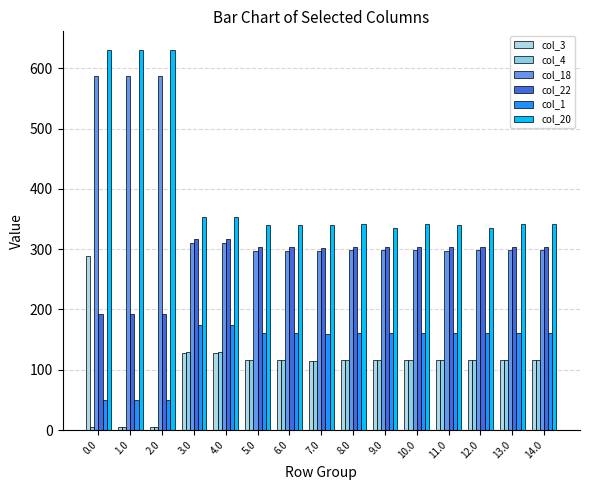

How many categories are shown in the chart?

15